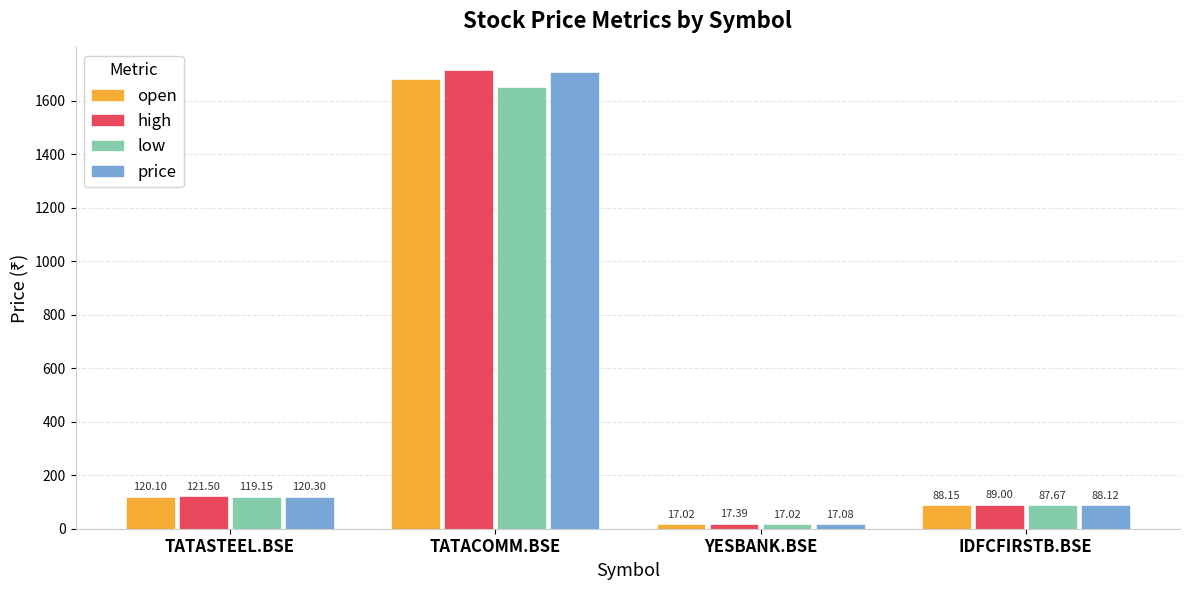

At which label does open reach its peak?

TATACOMM.BSE